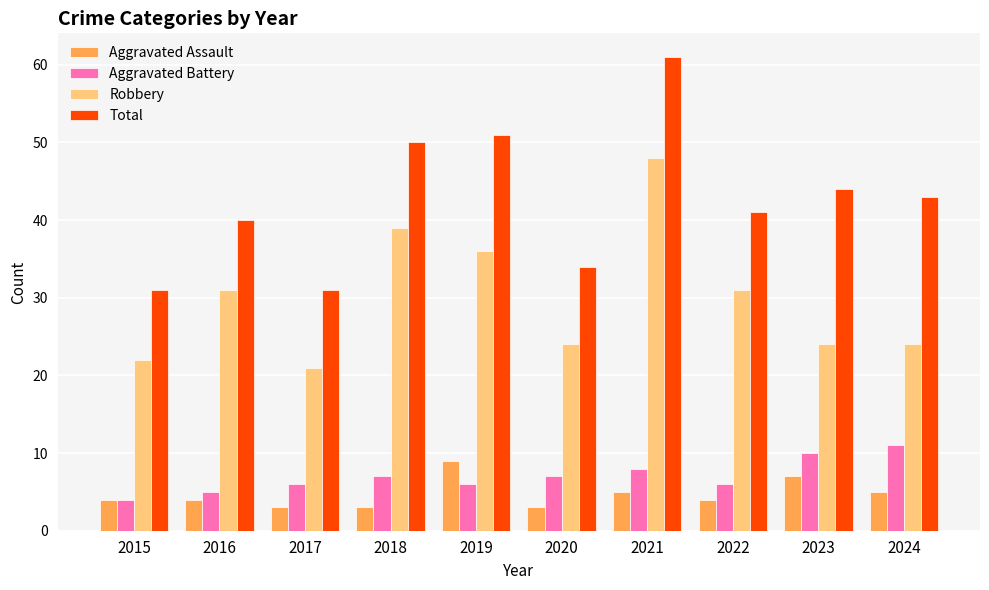

What is the spread (max minus min) of values at 2022?

37